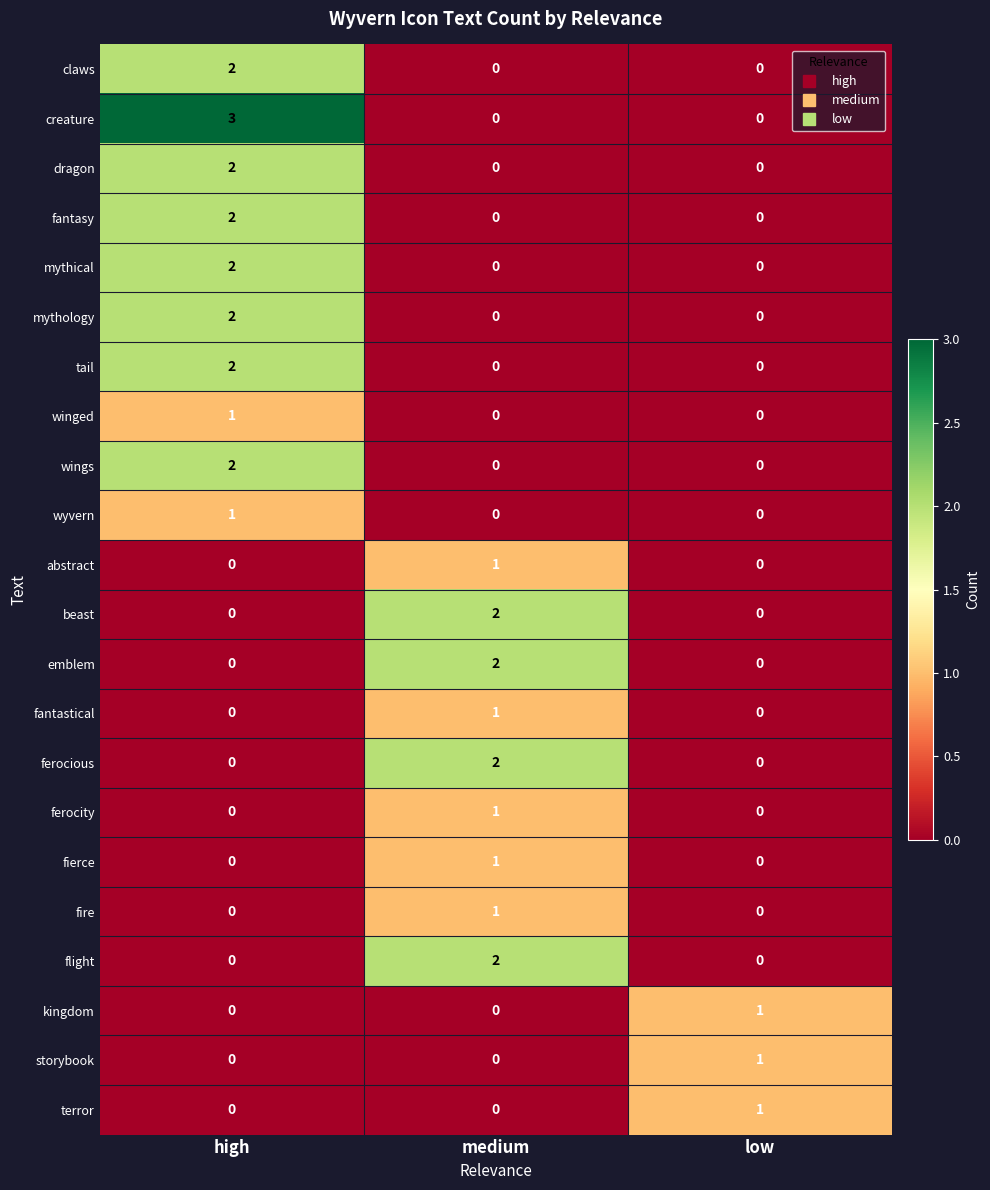

Which category has the highest value across all series?

high